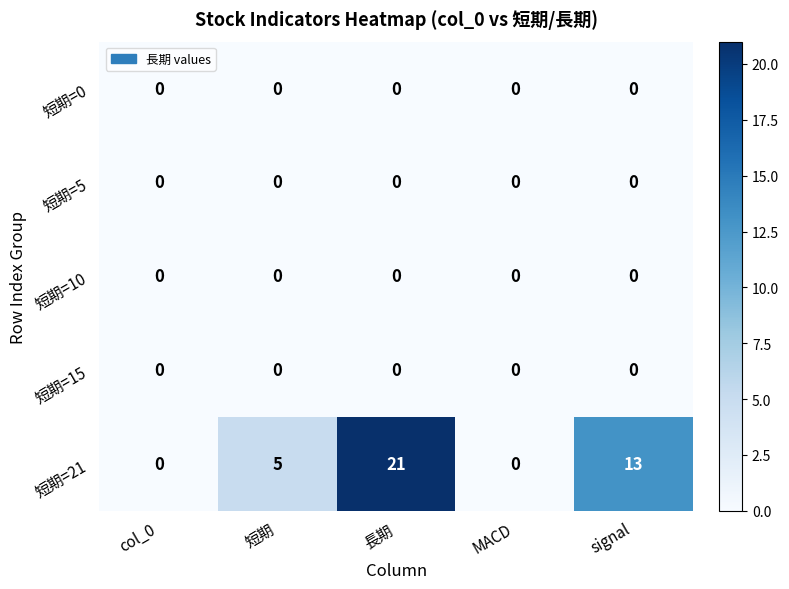

The 短期=21 series shows 21 at 長期. True or false?

True